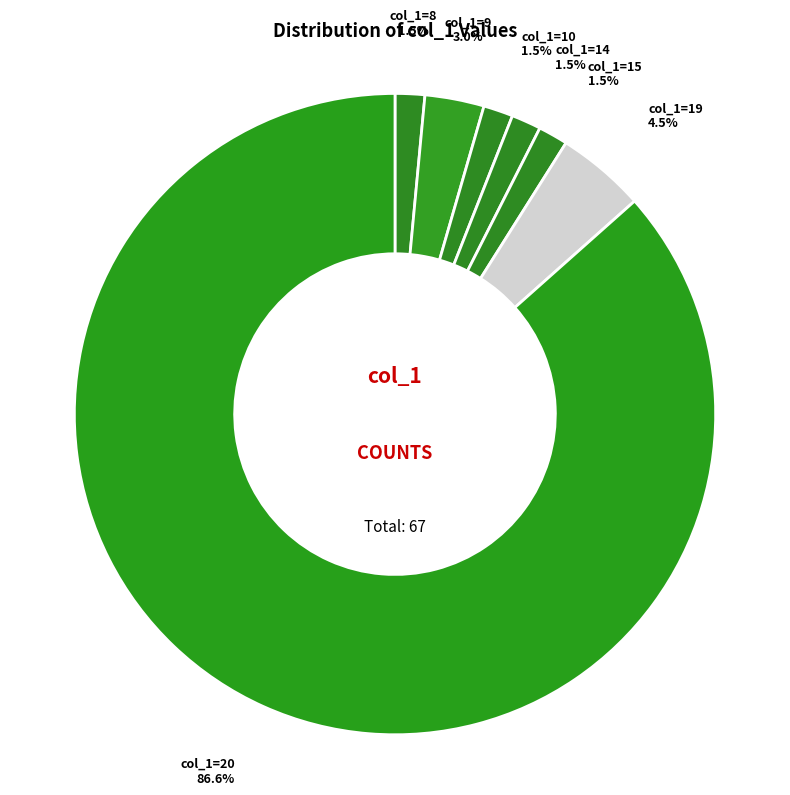

Which category accounts for the majority?

col_1=20